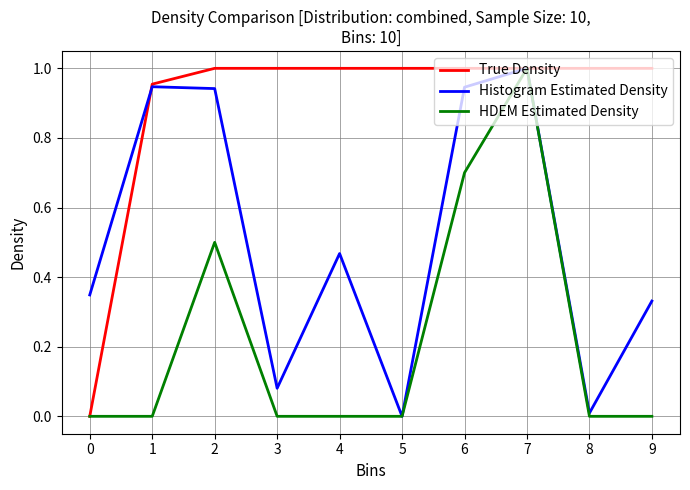

At which category is the sum across all series the highest?

7